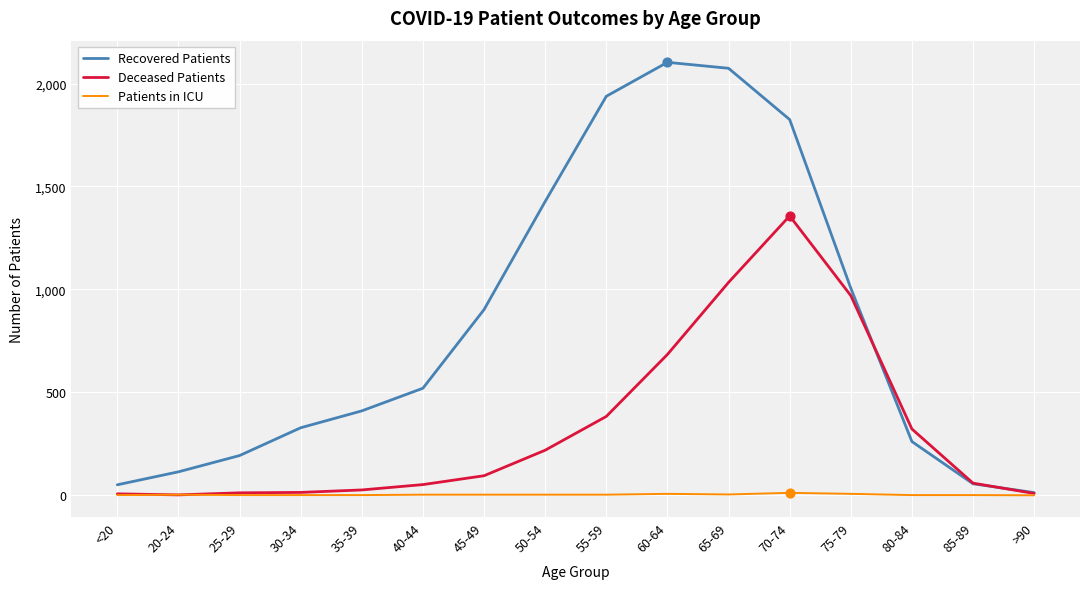

At how many categories does at least one series exceed 1541?

4